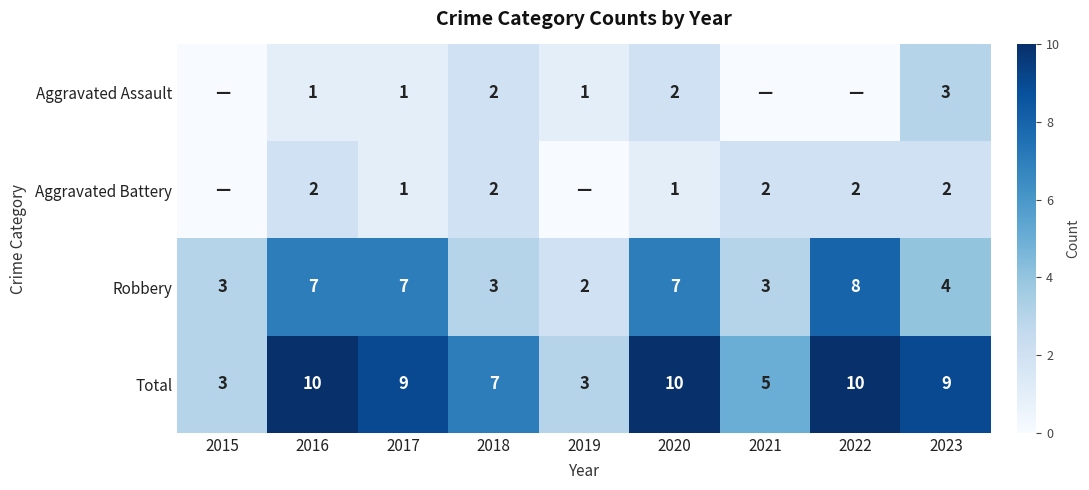

What is the difference between the highest and lowest values at 2017?

8